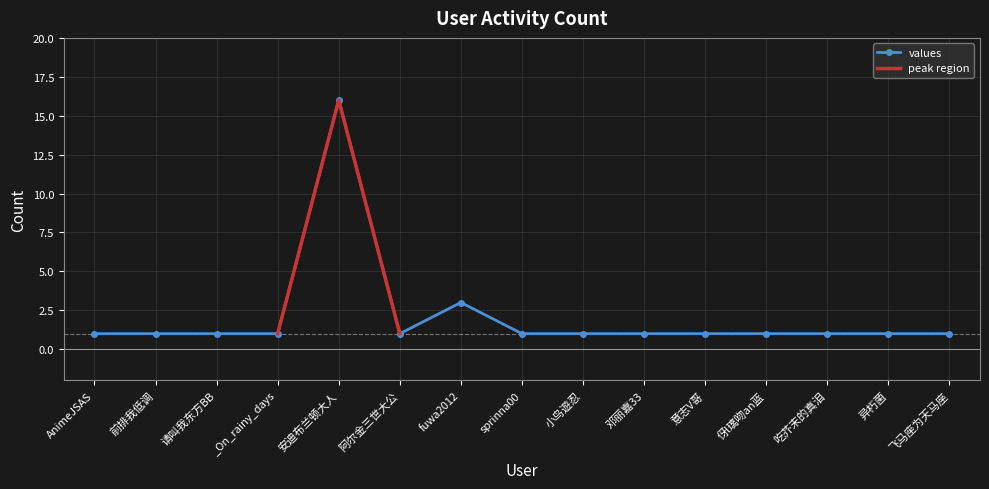

What is the average value?

2